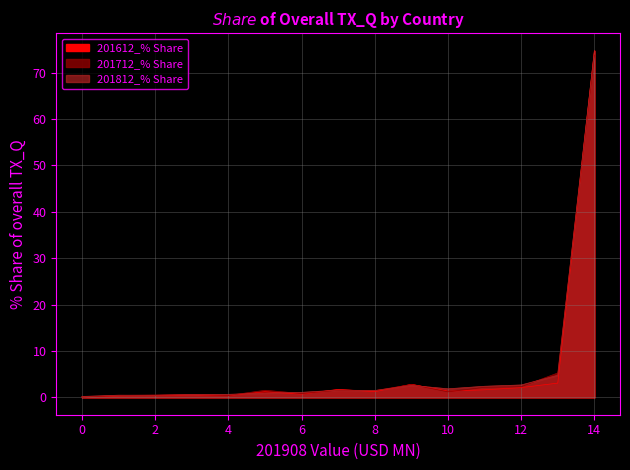

Does the chart have visible grid lines?

Yes